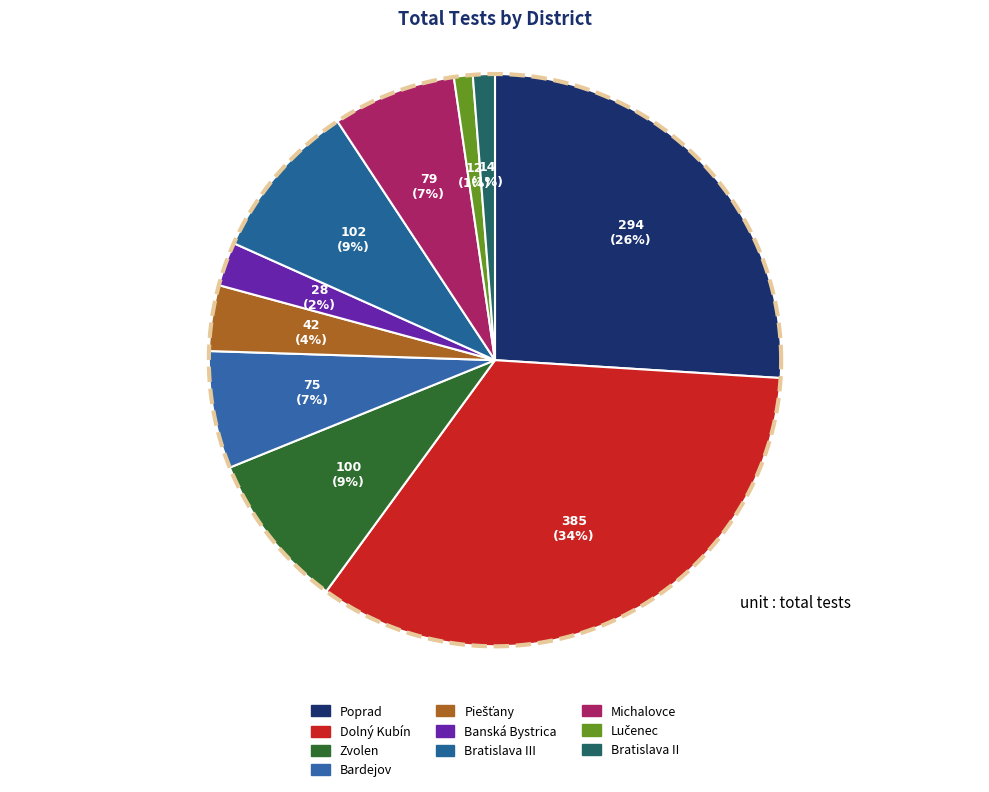

To the nearest percent, what percentage of the pie is Okres Bratislava II?

1%